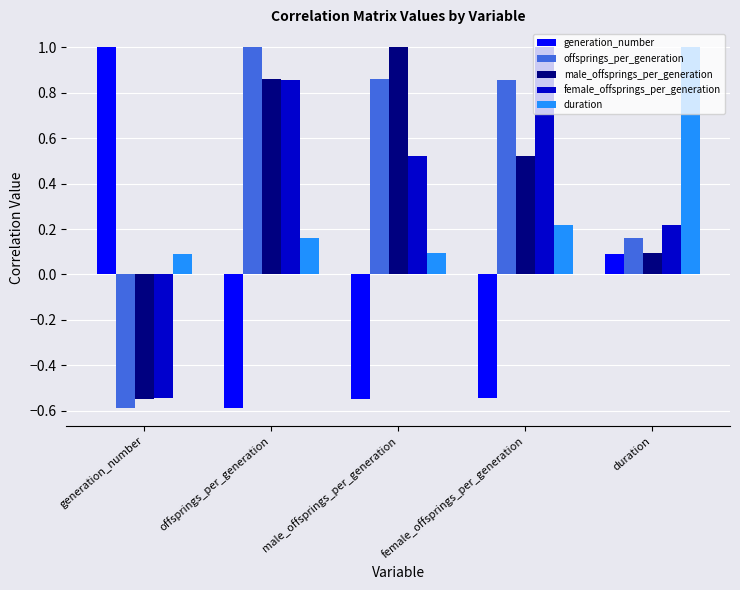

What position from the right is offsprings_per_generation?

4